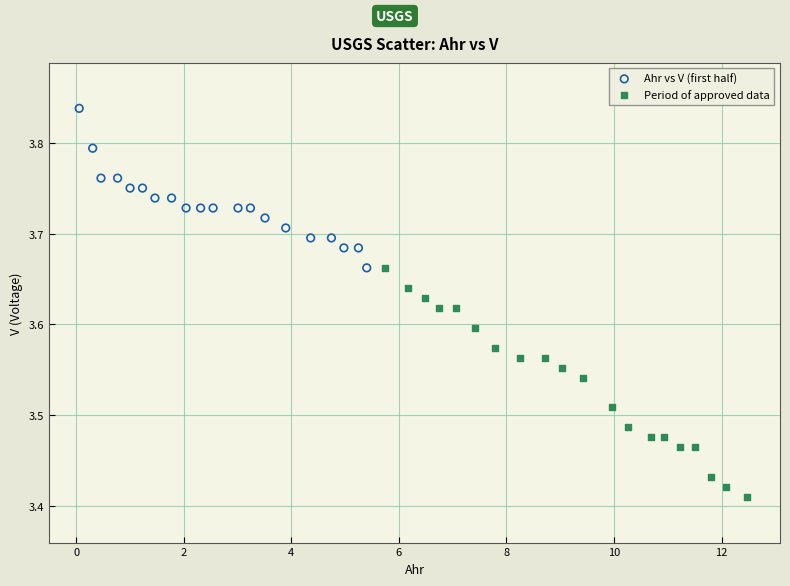

Which series has the largest Y range (max minus min)?

Period of approved data